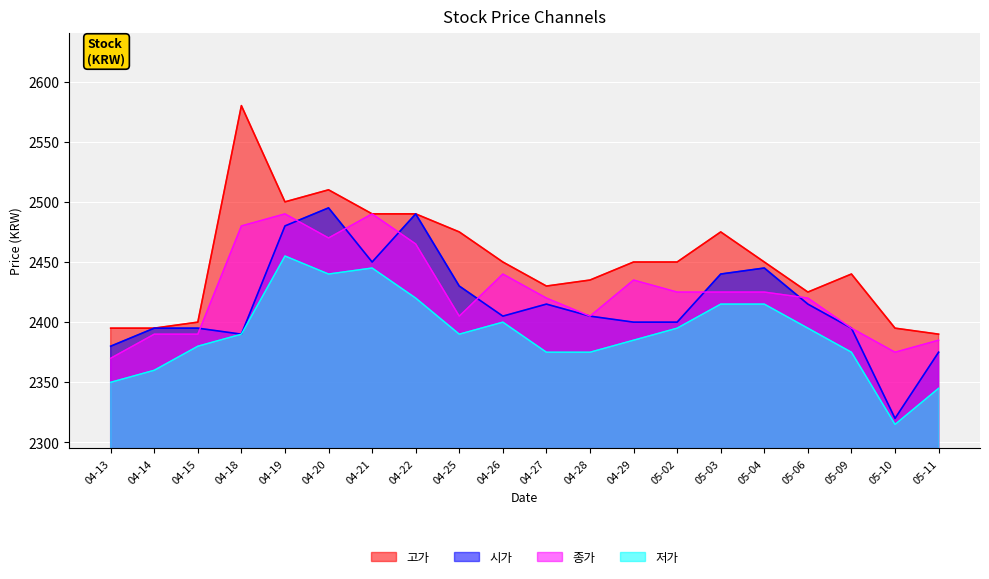

What is the spread (max minus min) of values at 04-25?

85